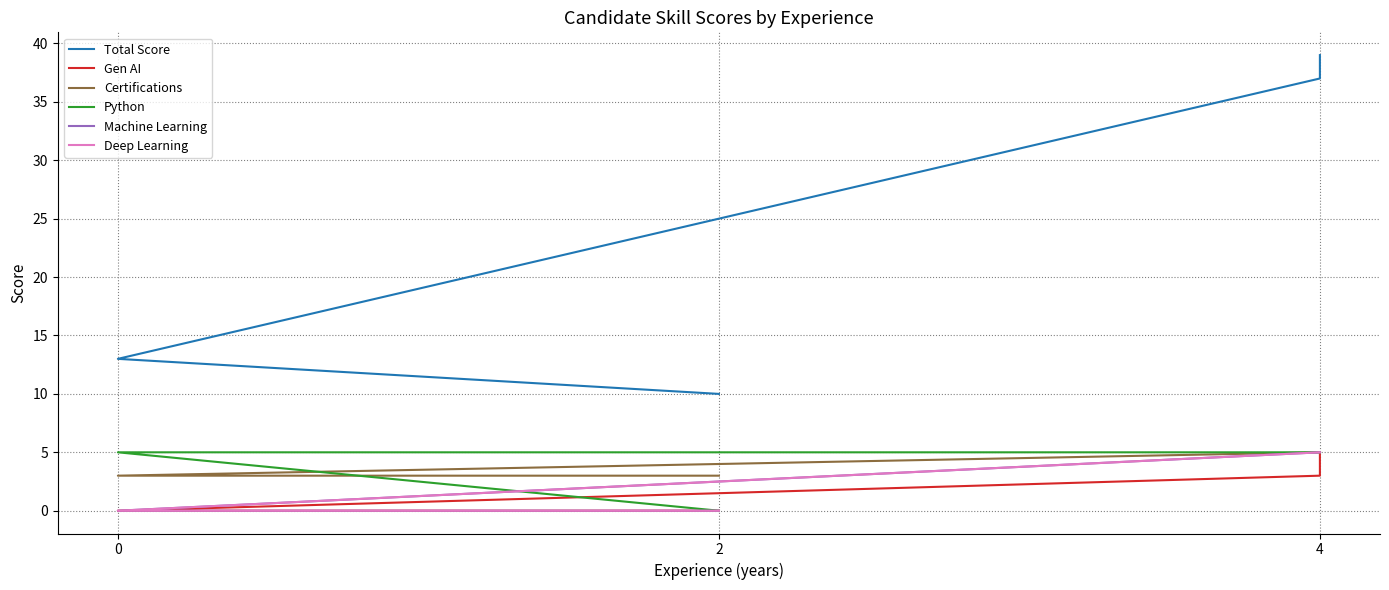

Reading left to right, extract all data points from this chart.

Total Score: 39	37	37	13	10
Gen AI: 5	3	3	0	0
Certifications: 5	5	5	3	3
Python: 5	5	5	5	0
Machine Learning: 5	5	5	0	0
Deep Learning: 5	5	5	0	0